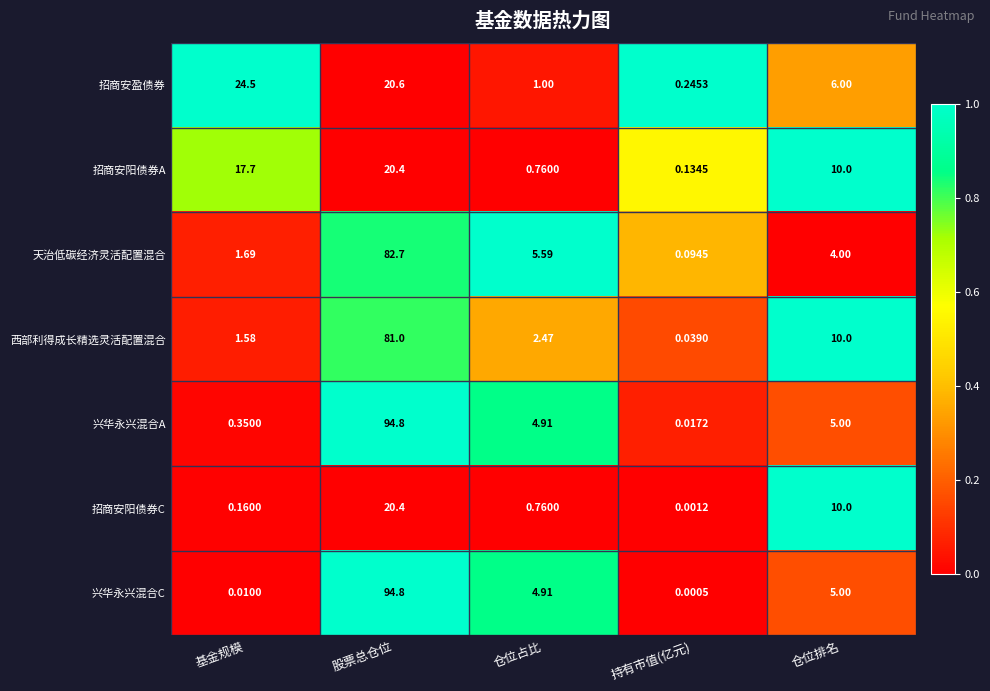

Which series has the widest spread of values?

兴华永兴混合C